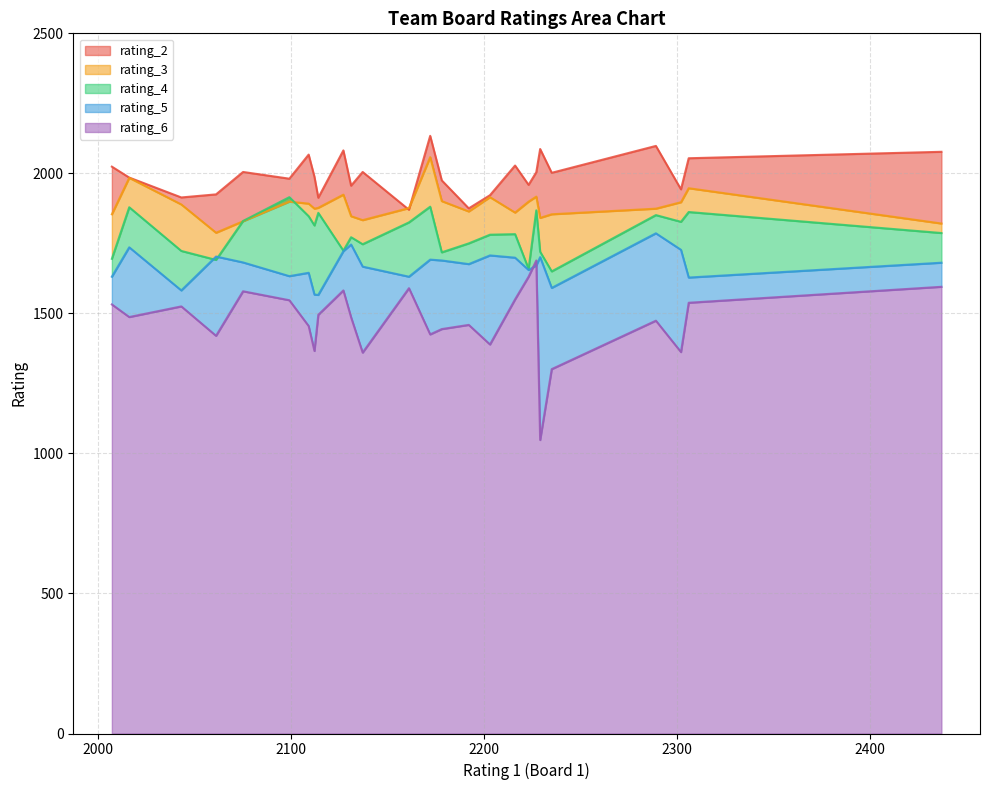

Is the value of rating_5 at The Kingpins greater than the value of rating_2 at Reviving Private Harry?

No